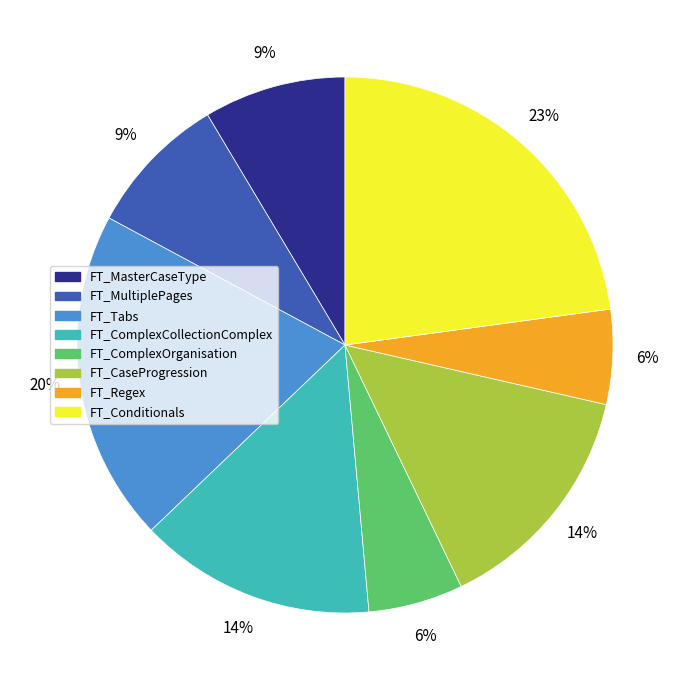

True or false: FT_ComplexCollectionComplex accounts for 22% of the total.

False